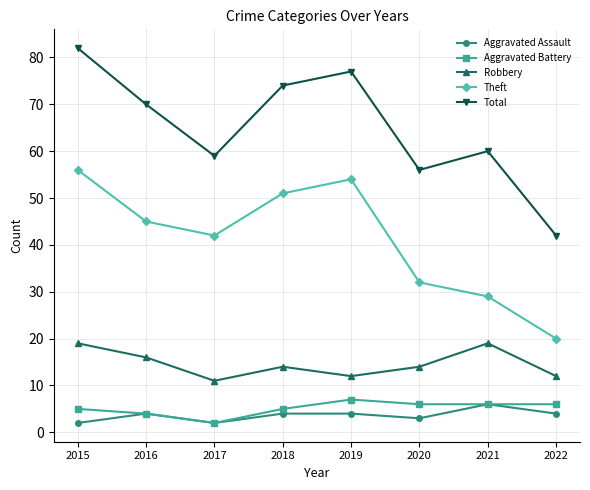

At which category is the sum across all series the highest?

2015